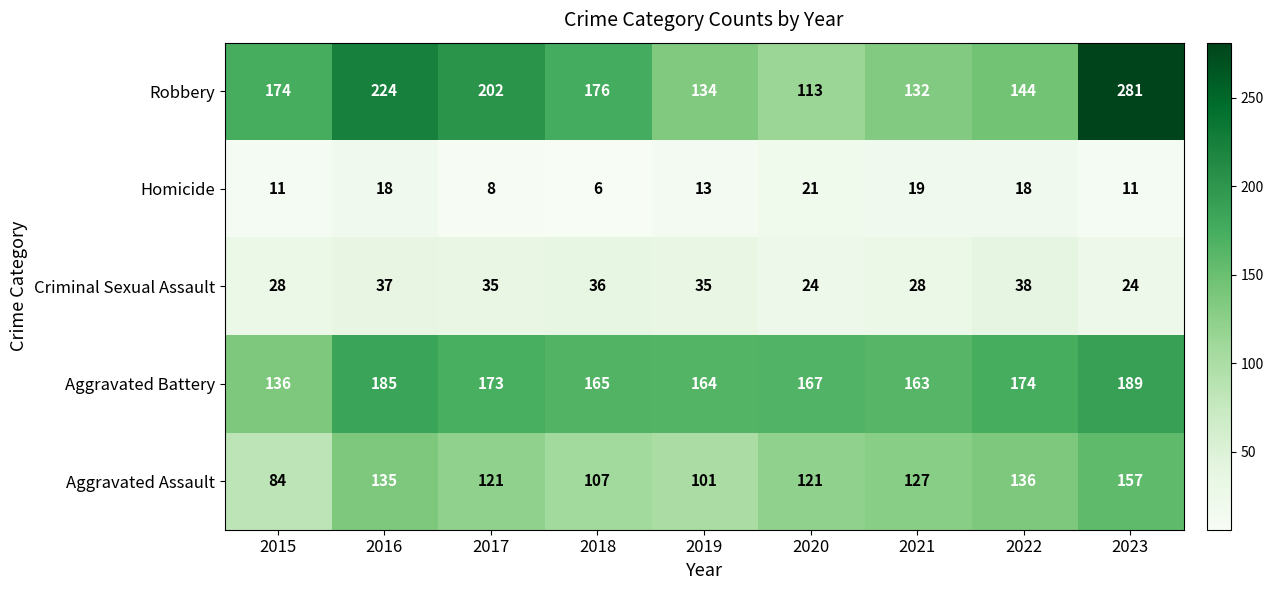

Is the value of Criminal Sexual Assault at 2015 greater than the value of Aggravated Battery at 2018?

No